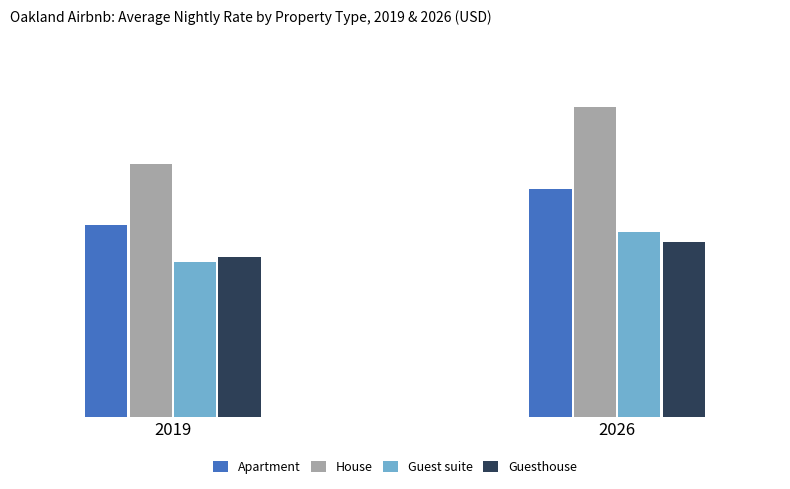

Does the chart contain stacked bars?

No